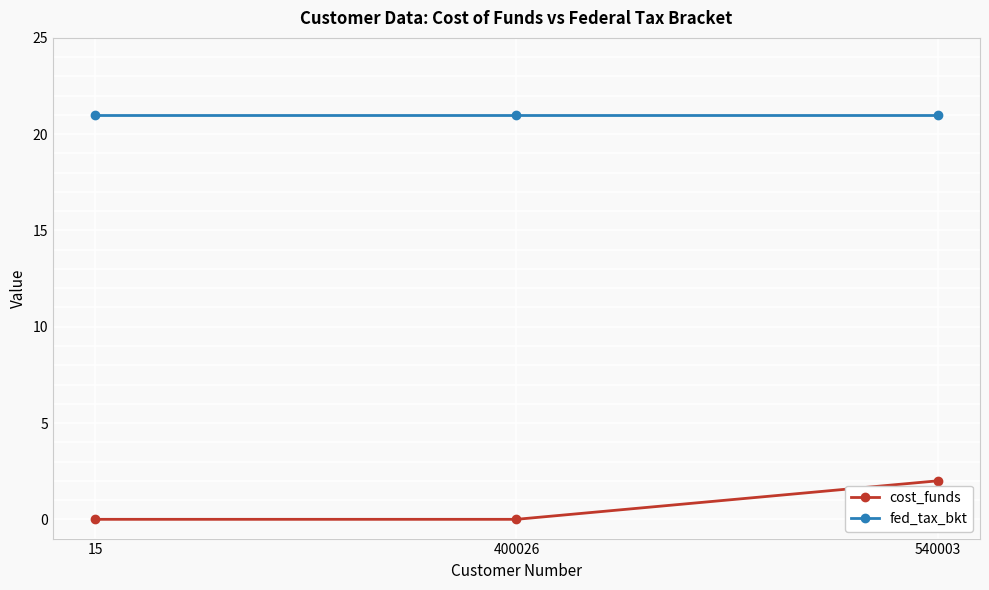

Rank the series by their maximum value, from lowest to highest.

cost_funds, fed_tax_bkt